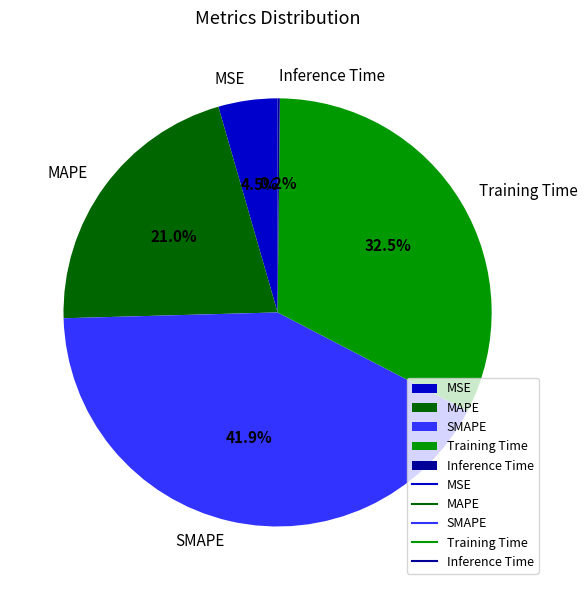

What portion of the pie excludes MAPE?

79.0%